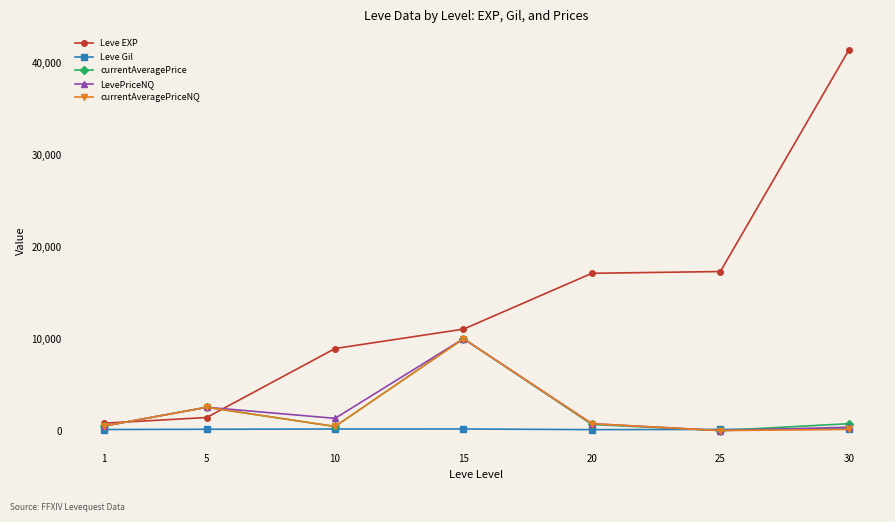

Which category has the highest value across all series?

30